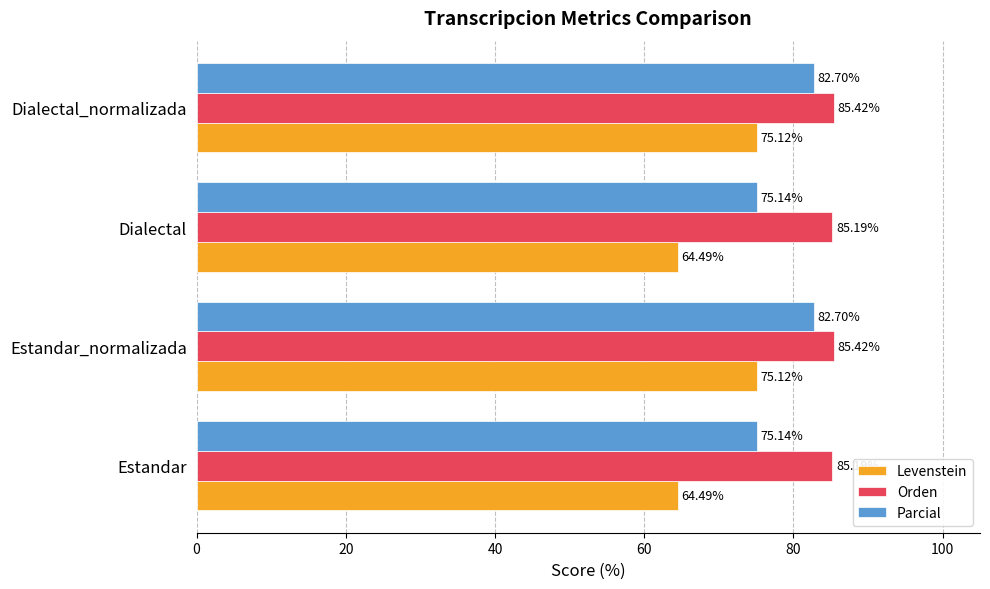

How many data points in Parcial are above 82?

2